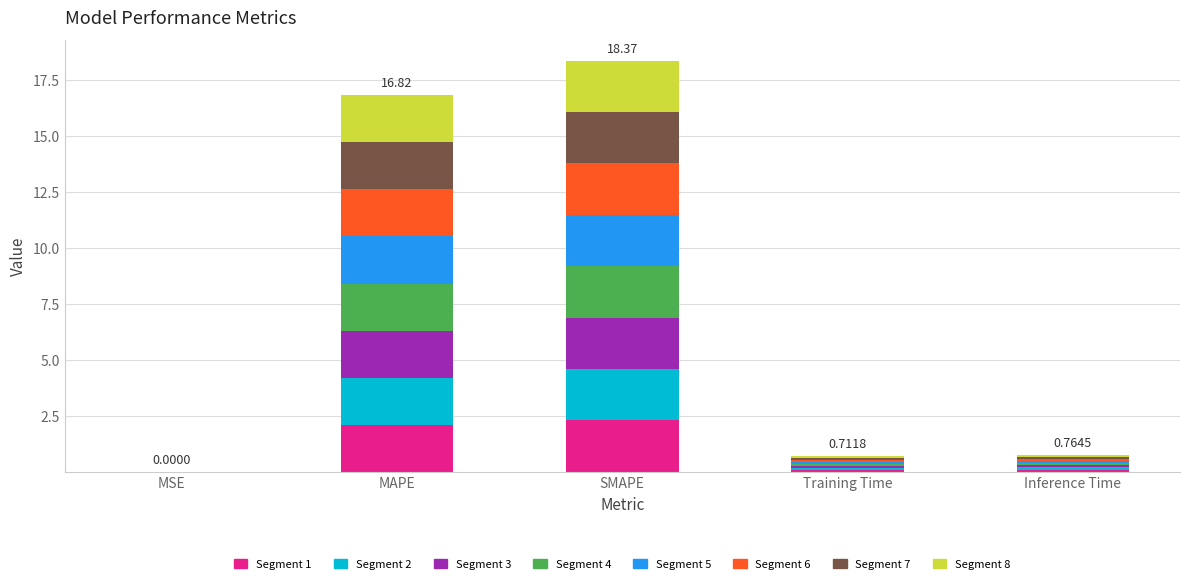

Are the bars grouped side by side (vs. stacked)?

No